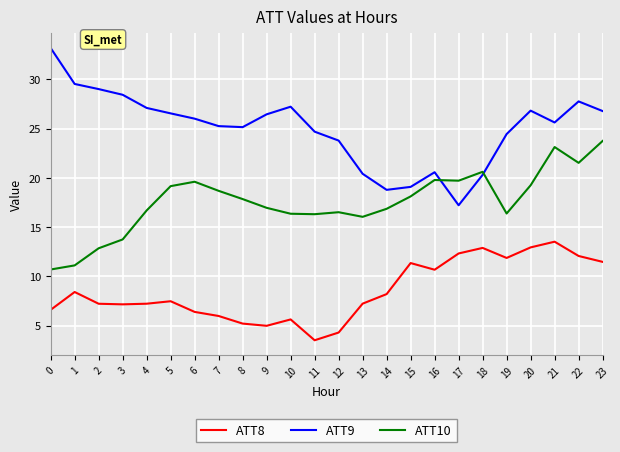

Which series has the largest range (max minus min)?

ATT9